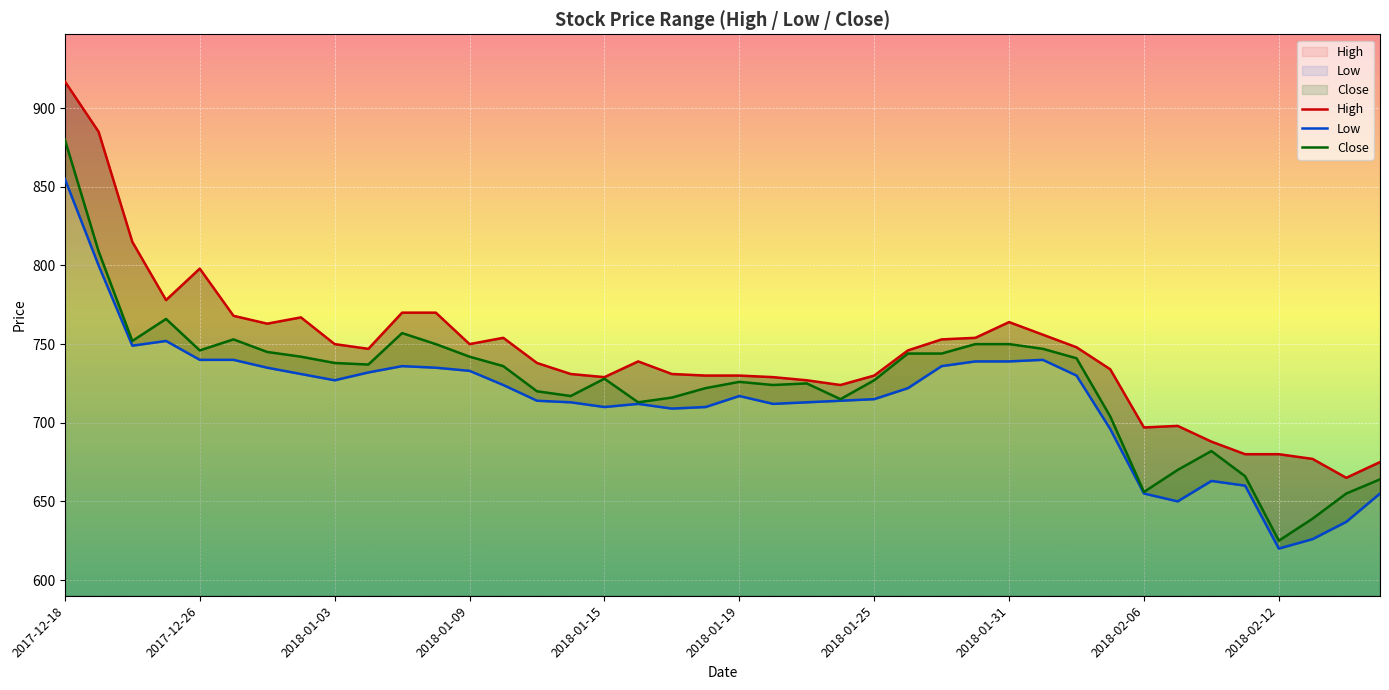

What is the total value across all series at 27?

2243